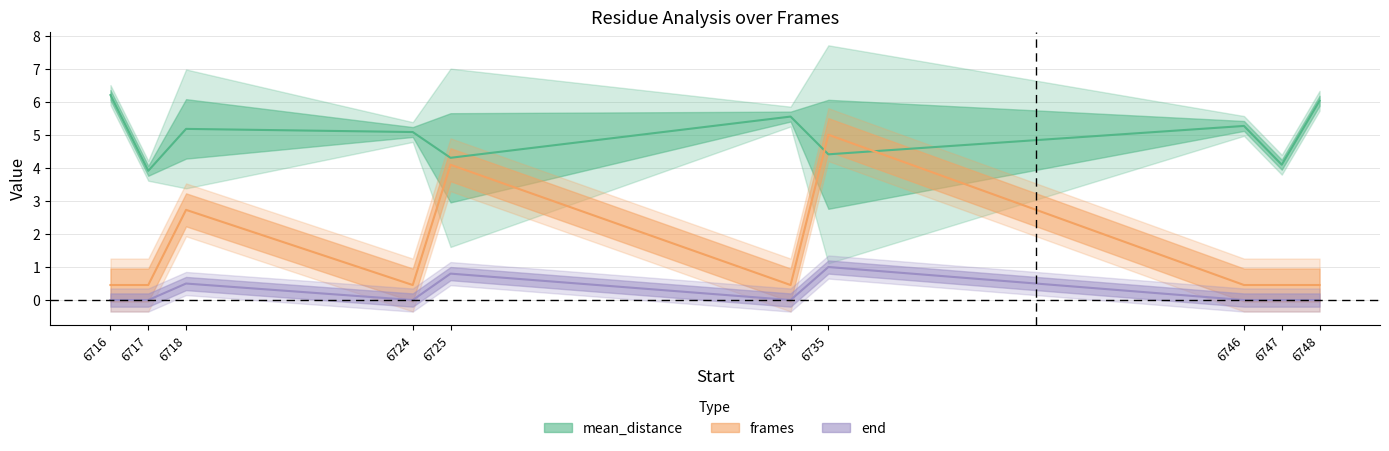

In mean_distance, how many points are higher than both neighbors (excluding endpoints)?

3